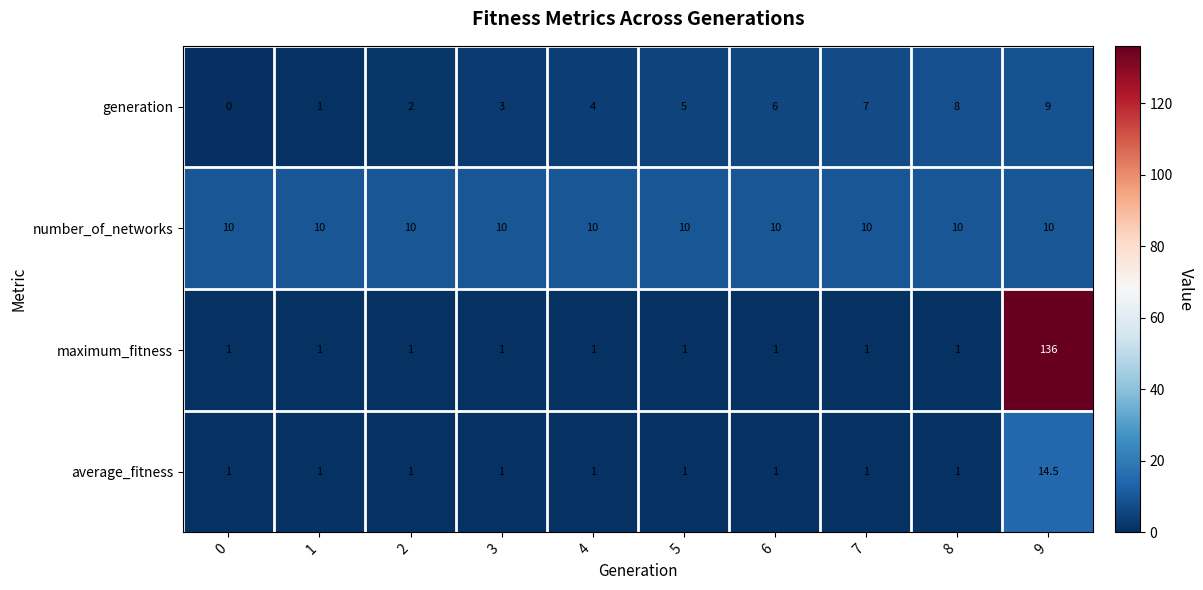

Between 6 and 8, which series saw the biggest shift?

generation